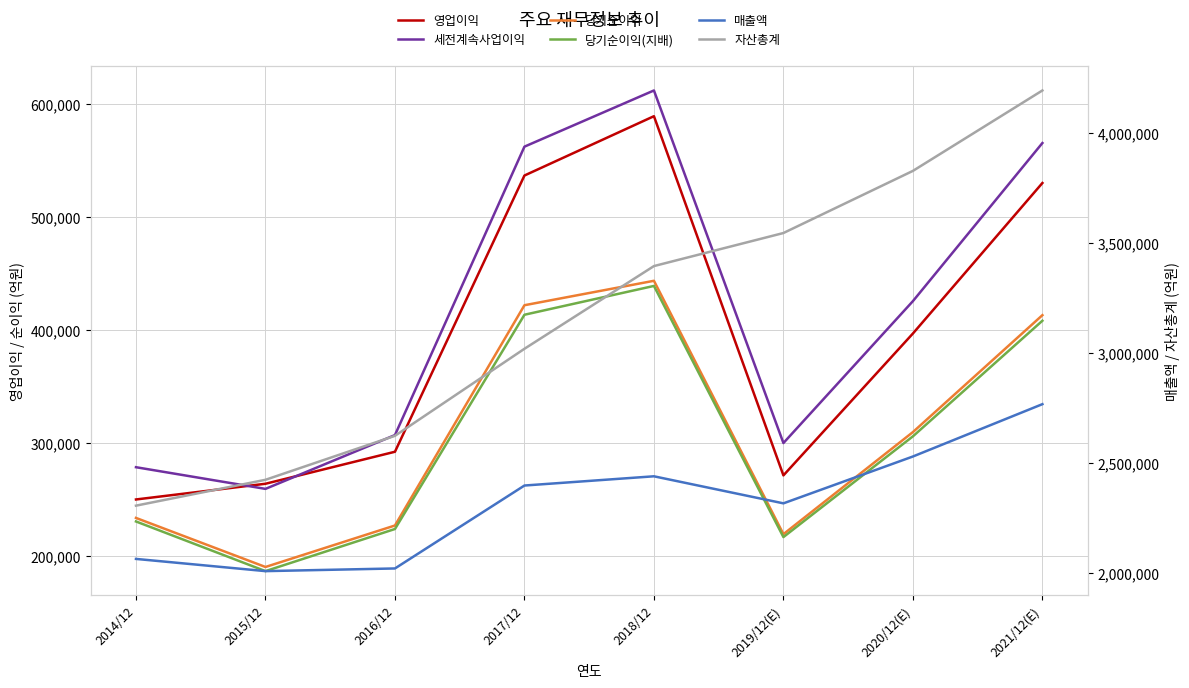

Which series changed the most between 2014/12 and 2017/12?

자산총계